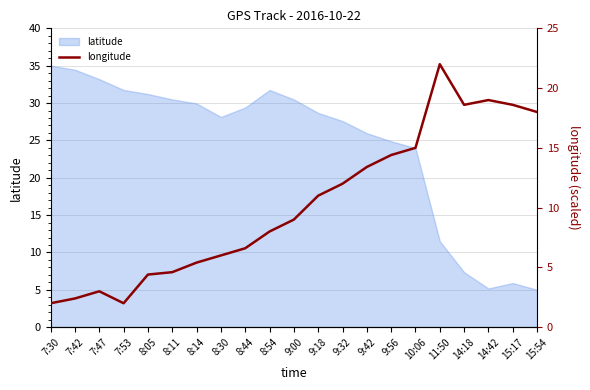

Approximately how many times larger is the value at 9:00 compared to 9:42?

0.7